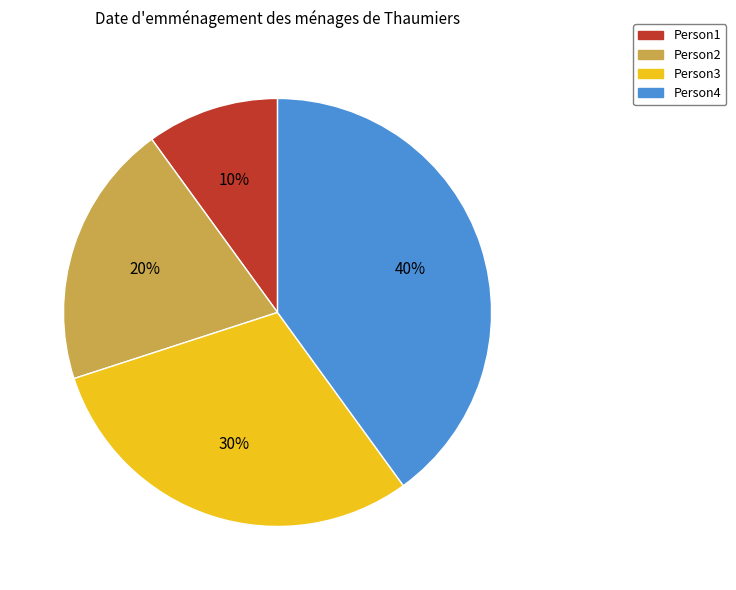

Which category has the smallest portion of the pie?

Person1